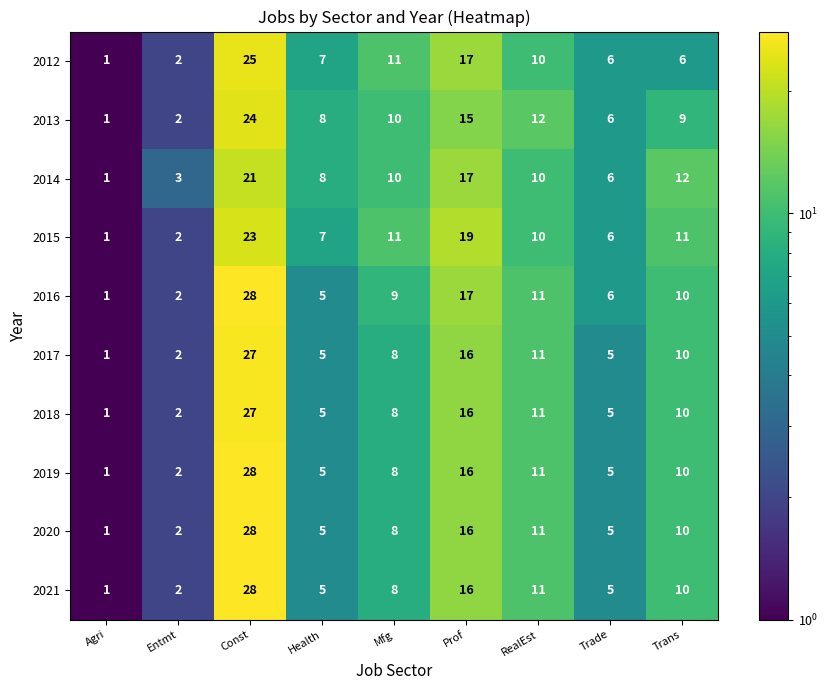

What is the difference between the highest and lowest values at Const?

7